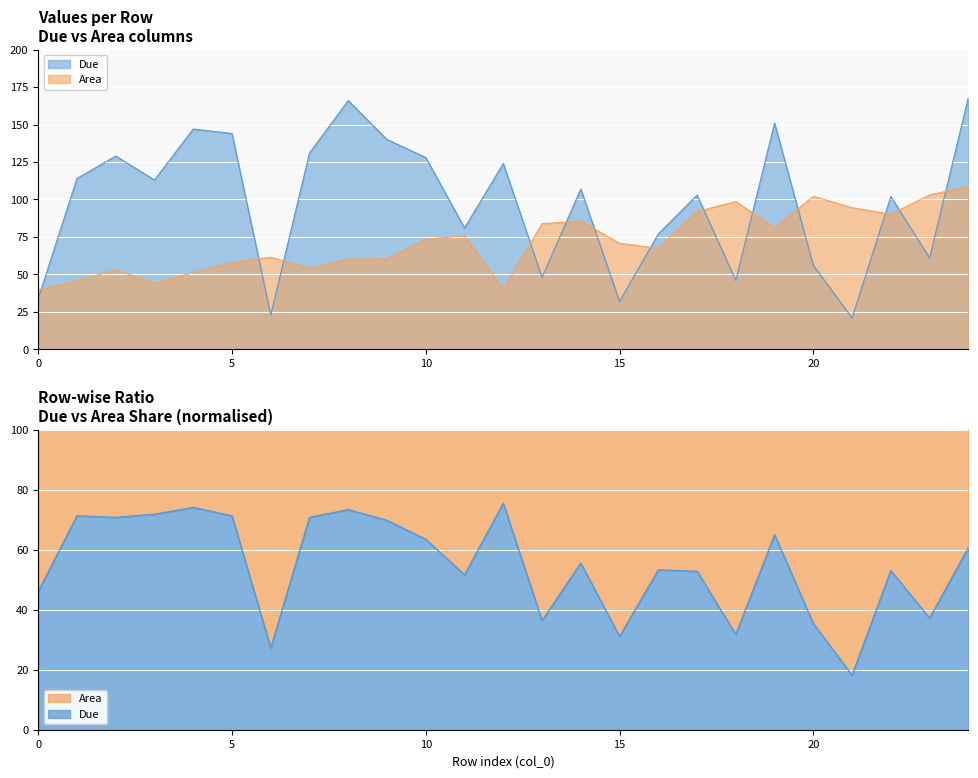

What are all the series names shown in the legend?

Due, Area